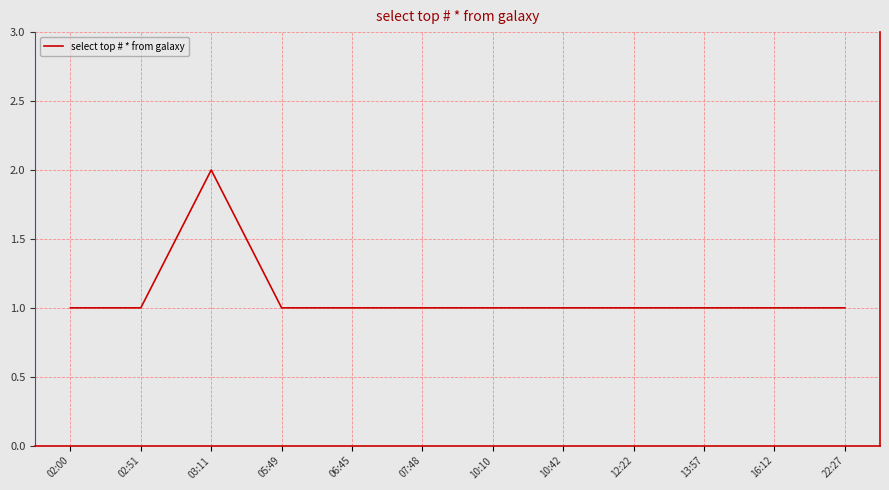

Approximately how many times larger is the value at 05:49 compared to 13:57?

1.0